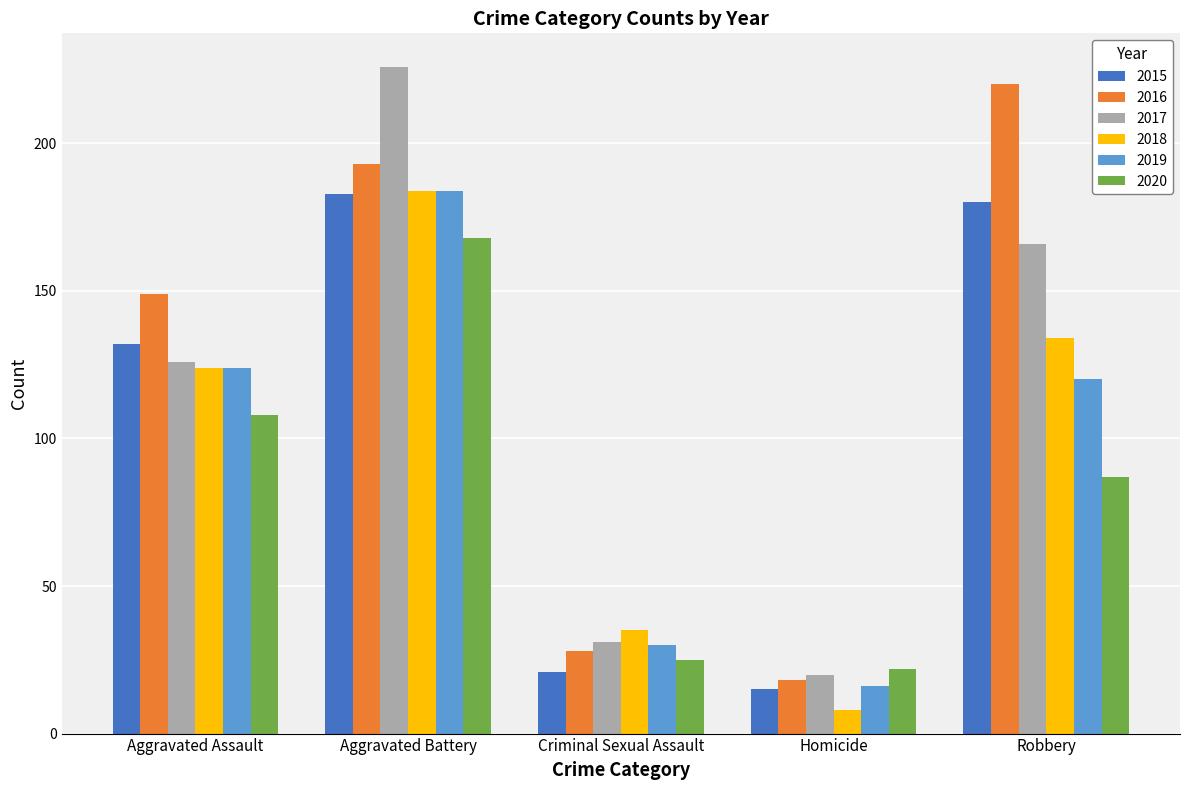

What value does the 2020 series have at Aggravated Battery, to the nearest 50?

150